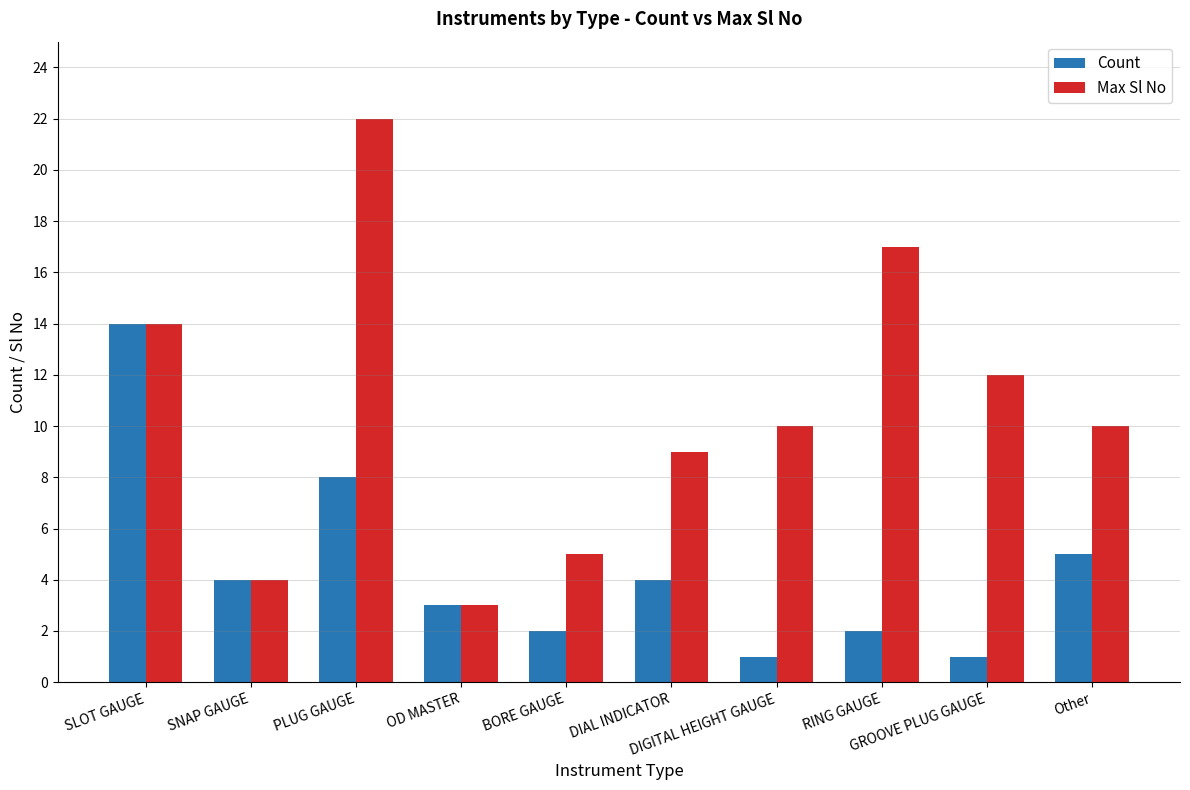

What position from the left is Other?

10